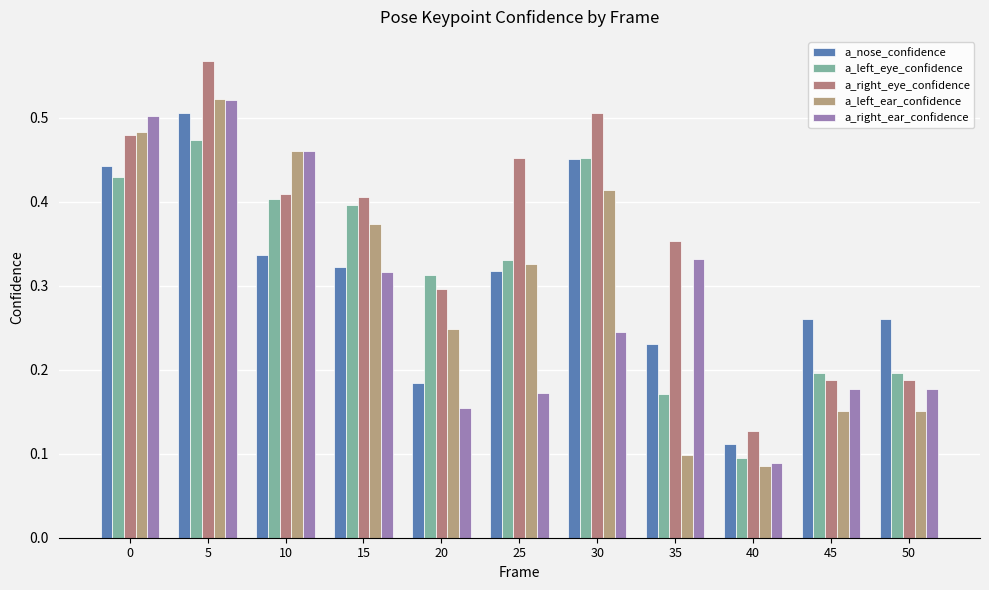

What is the value of the a_left_eye_confidence bar at the 1st from the left?

0.4